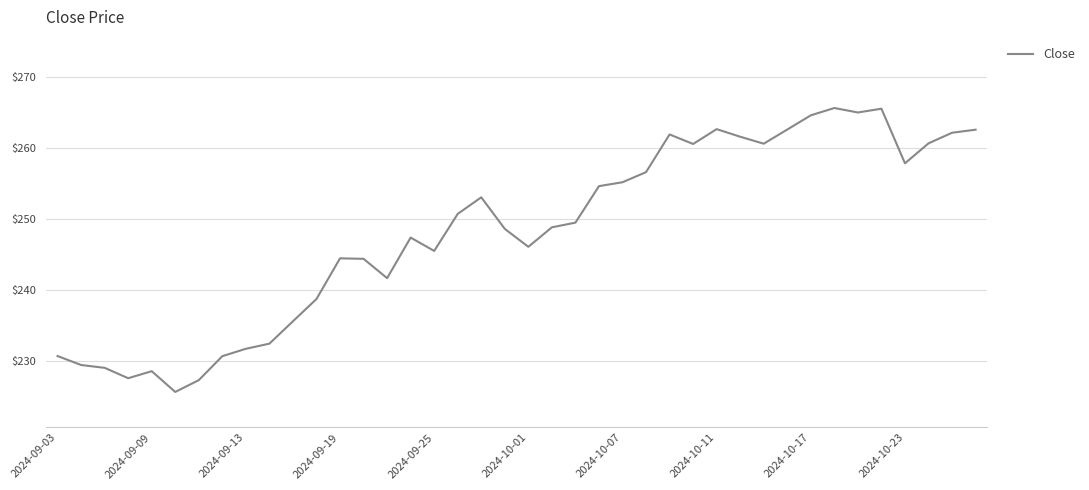

What is the smallest value displayed?

225.7